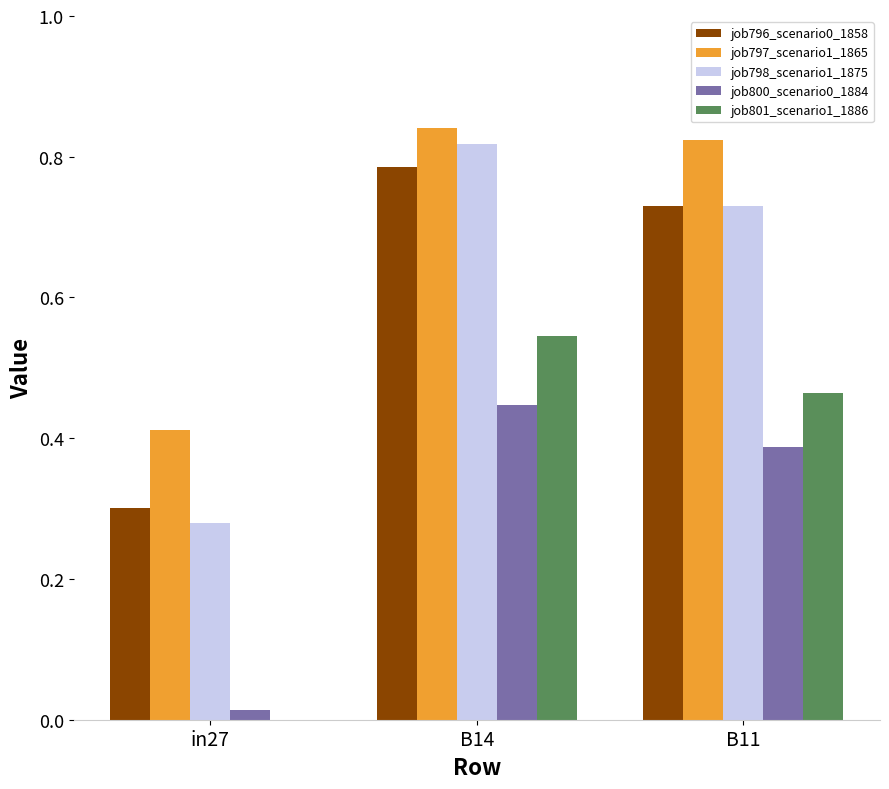

At which label is job800_scenario0_1884 closest to 0?

in27